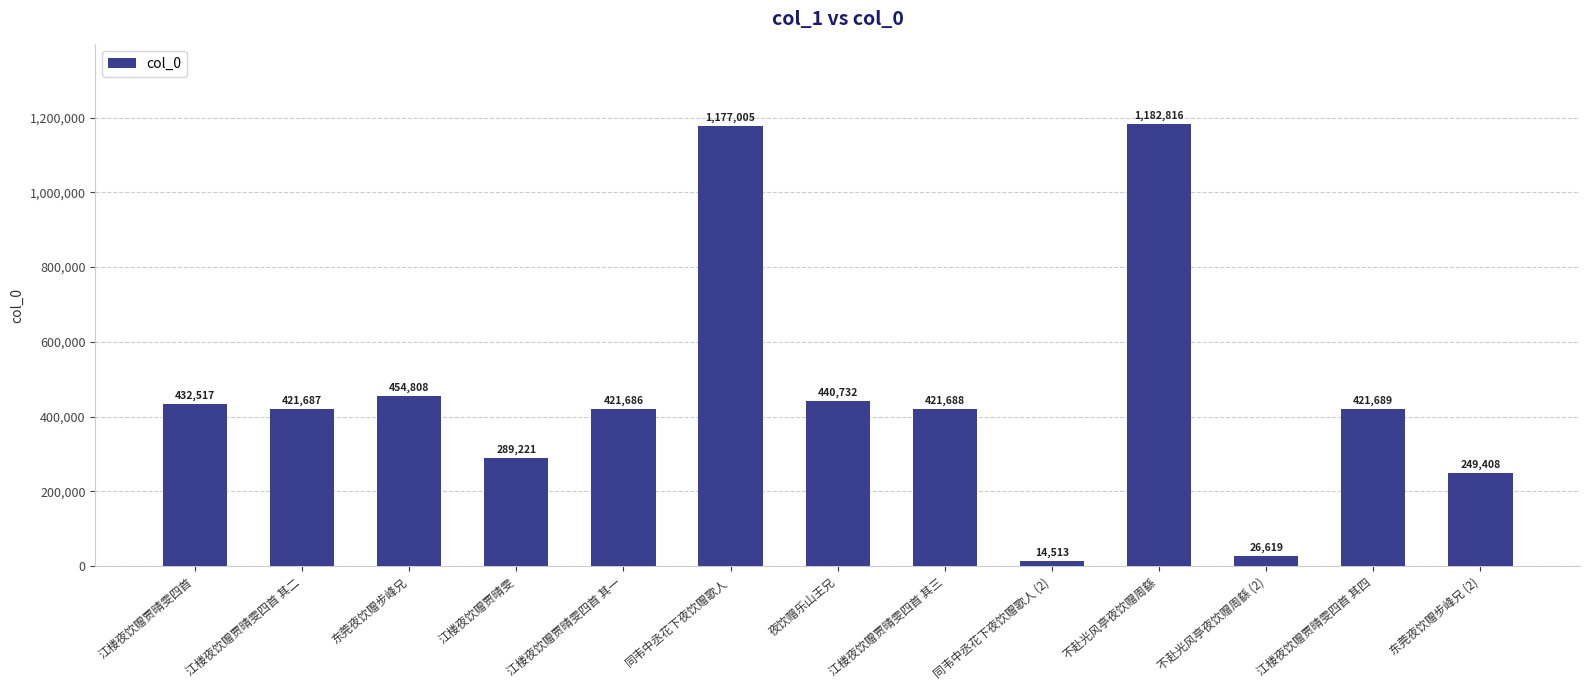

What is the sum of the values at 夜饮赠乐山王兄 and 不赴光风亭夜饮赠周繇?

1623548